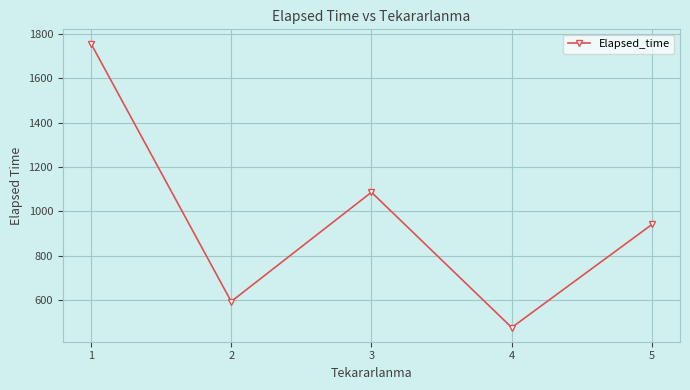

Which label corresponds to the largest value in the chart?

1